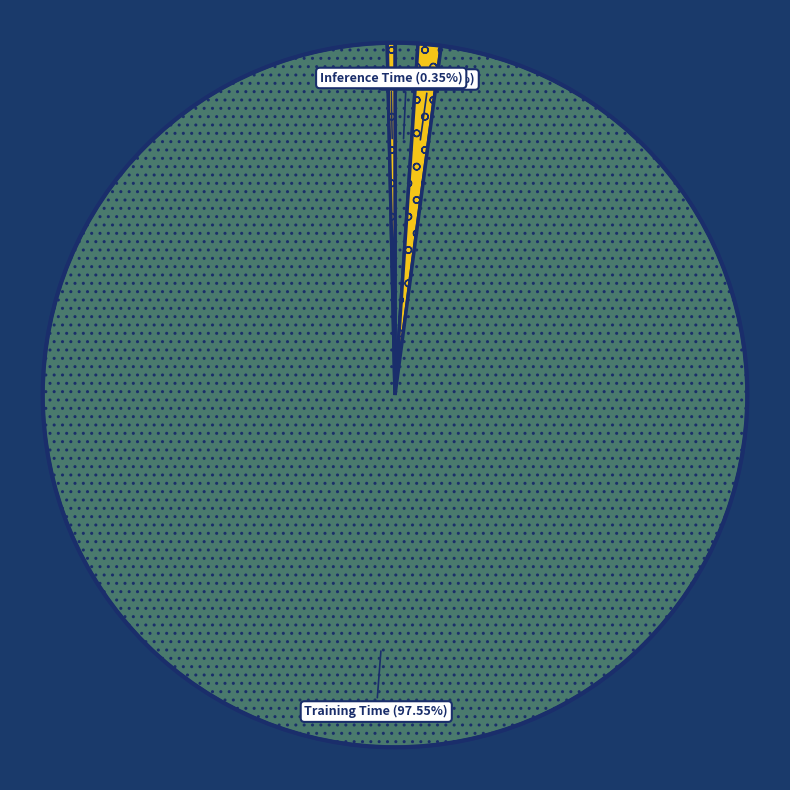

Is there a majority slice in this chart?

Yes